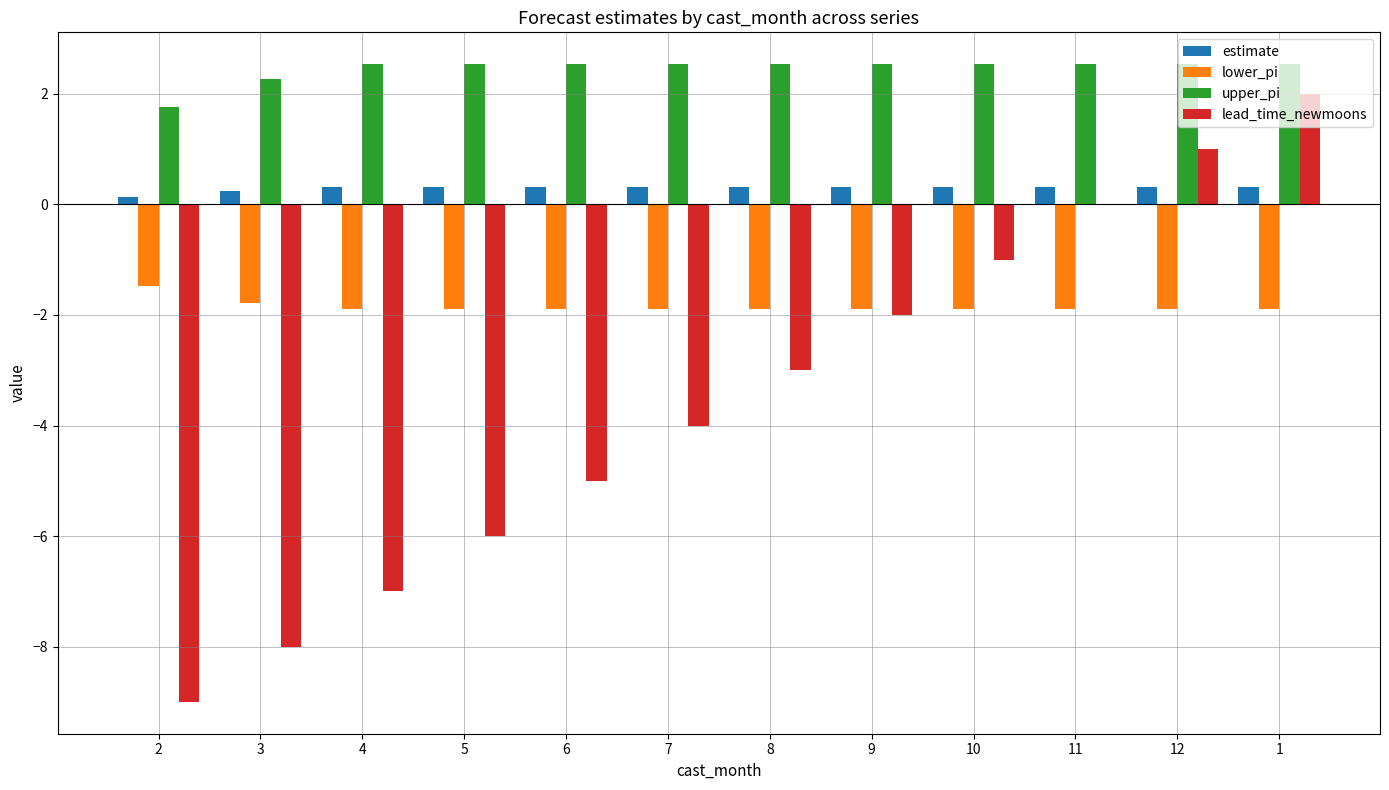

Between 4 and 6, which series saw the biggest shift?

lead_time_newmoons